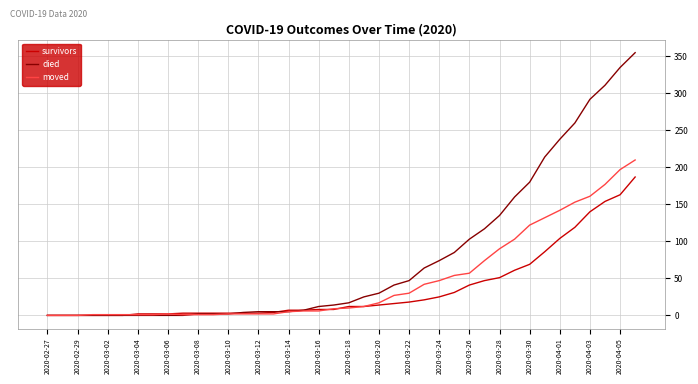

Which series has the largest range (max minus min)?

died